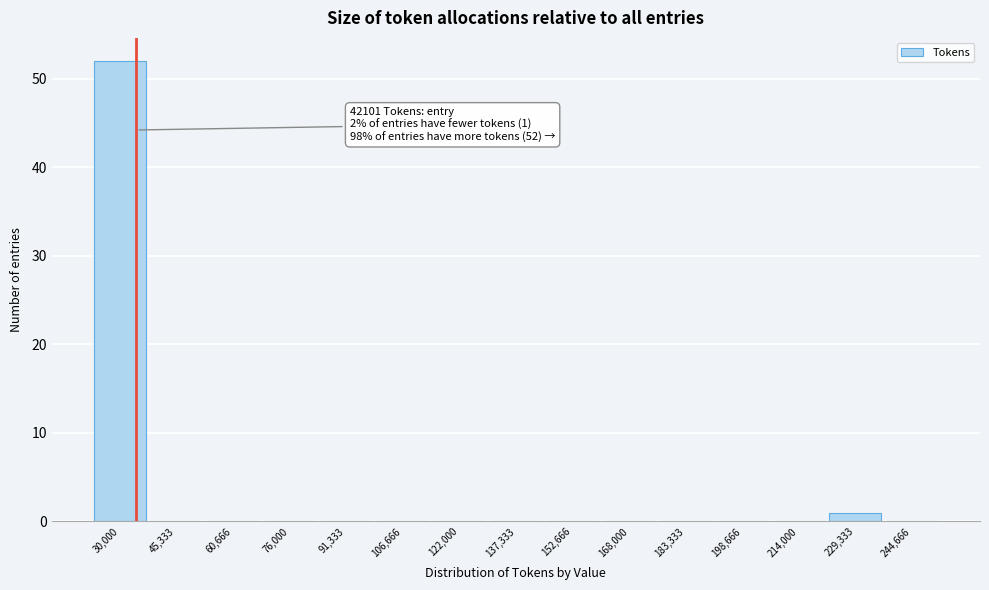

Reading right to left, transcribe all the data shown in this chart.

244,666=0	229,333=1	214,000=0	198,666=0	183,333=0	168,000=0	152,666=0	137,333=0	122,000=0	106,666=0	91,333=0	76,000=0	60,666=0	45,333=0	30,000=52